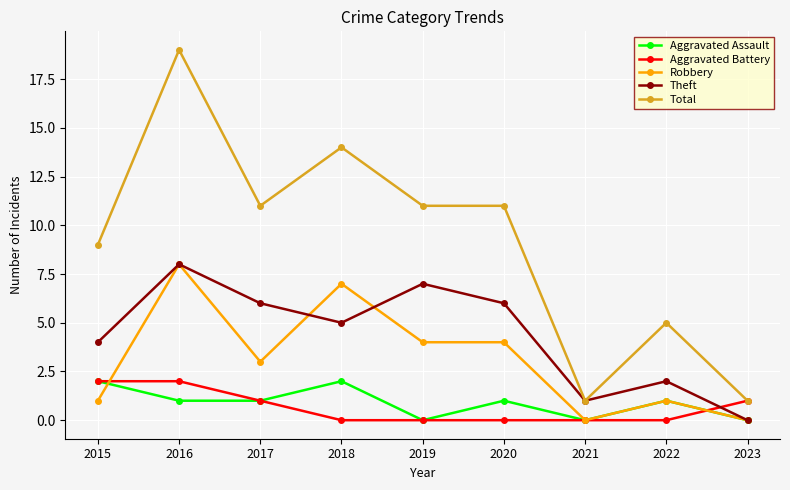

True or false: Robbery and Total cross at least once.

False